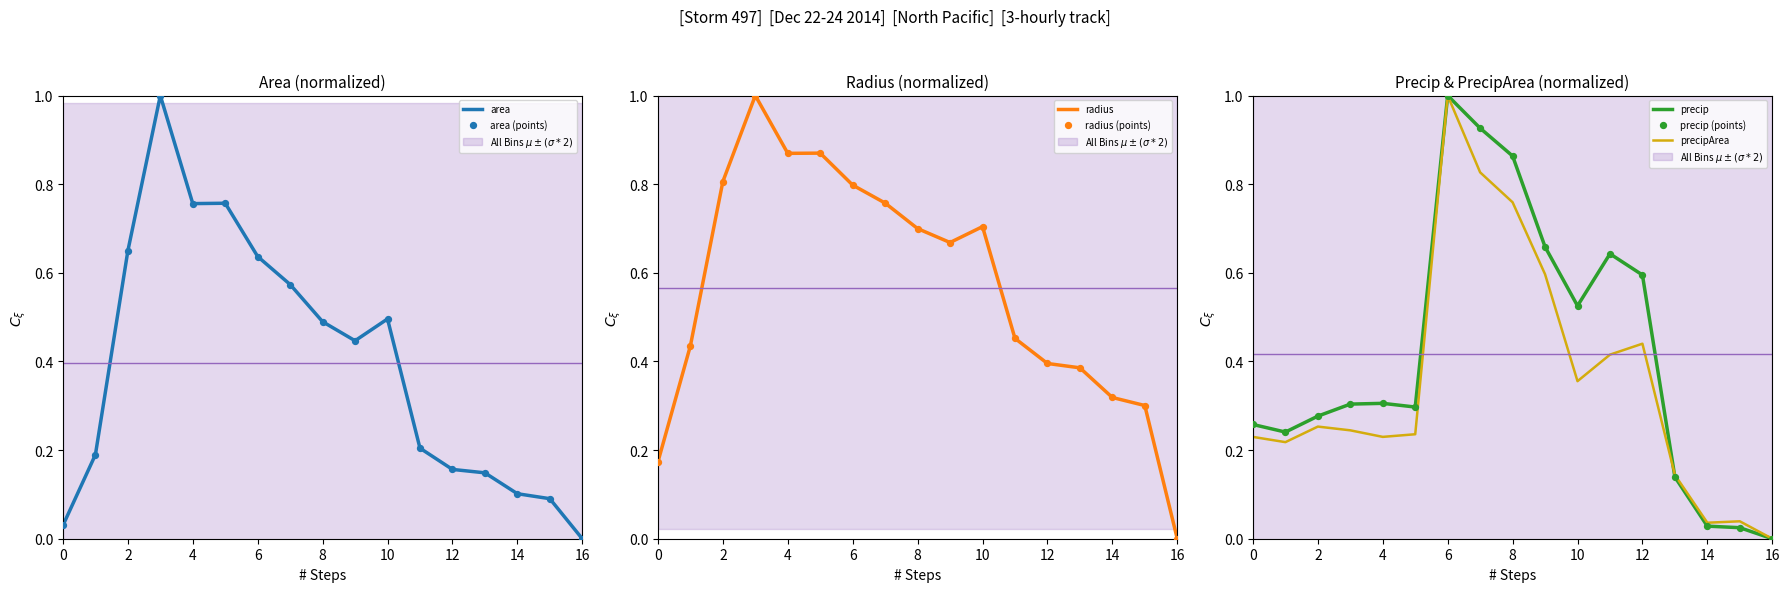

What is the maximum value for area?

1.0